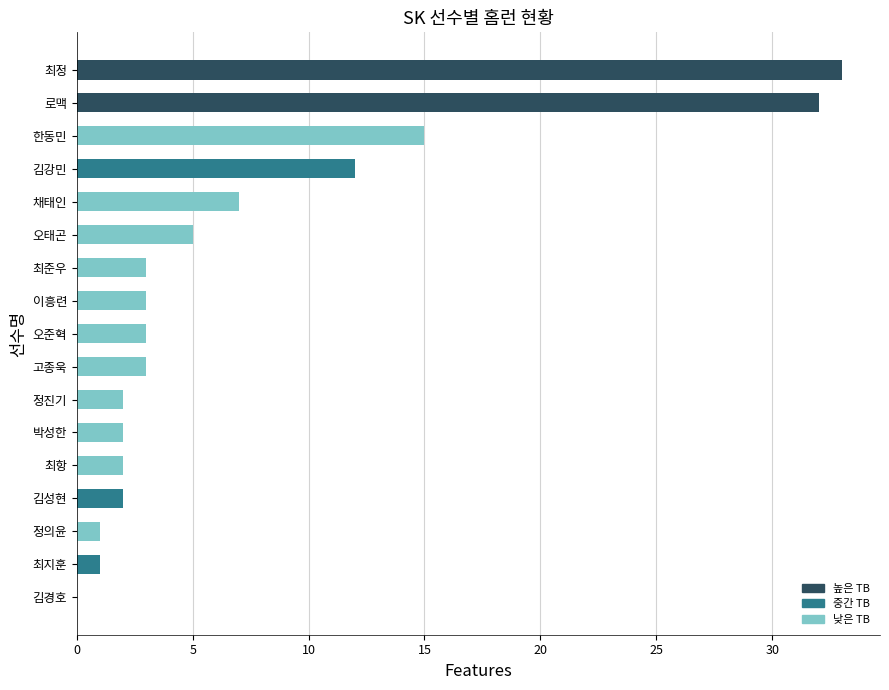

True or false: the data shows 1 at 최지훈.

True